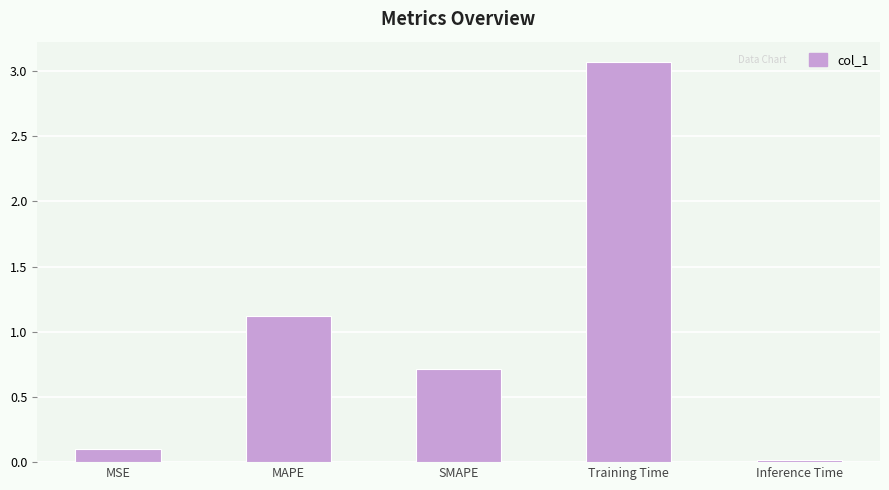

What position from the left is MAPE?

2